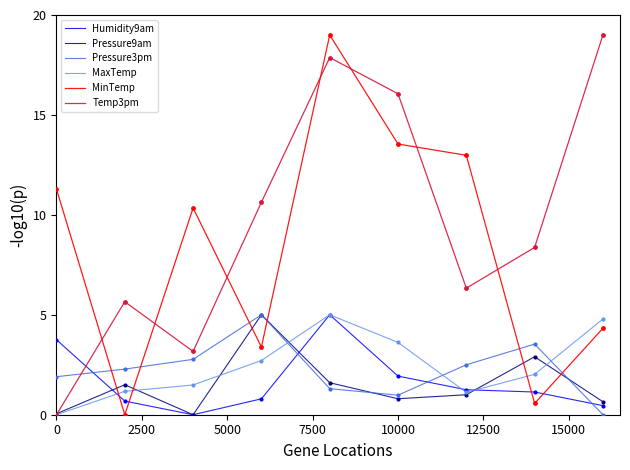

What is the maximum value shown in the chart?

19.0